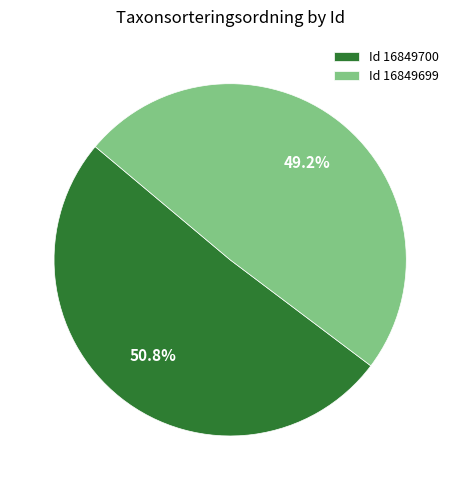

Which has a higher value, Id 16849699 or Id 16849700?

Id 16849700